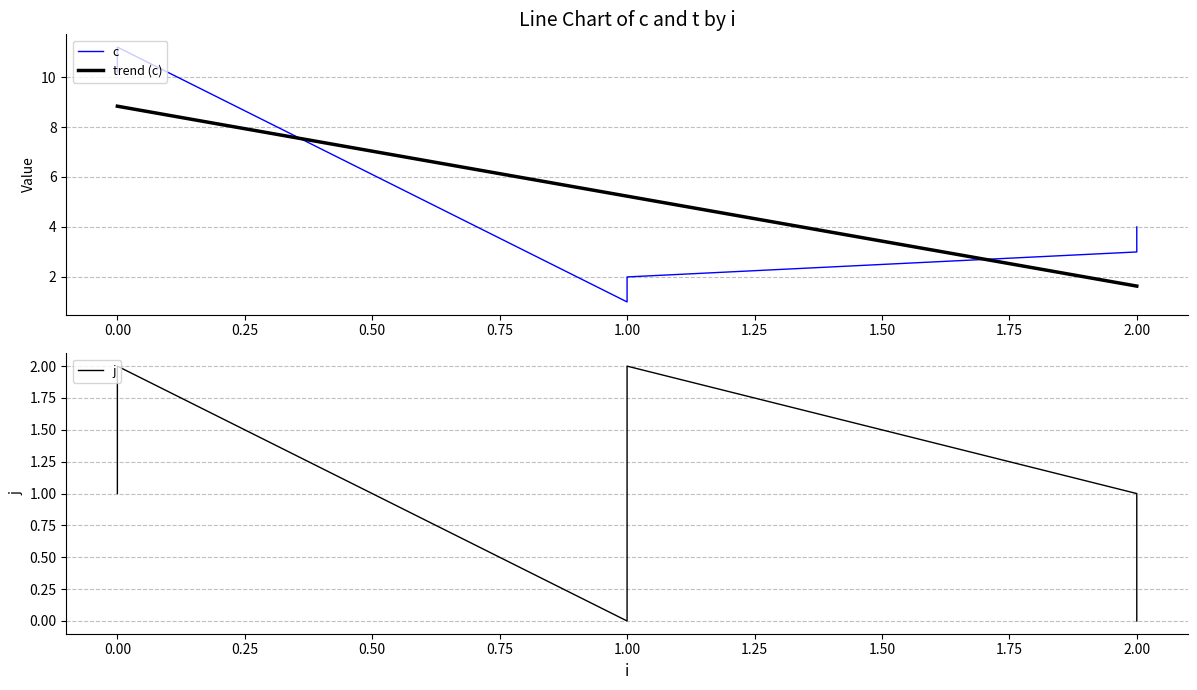

What is the average value of the c series?

5.2